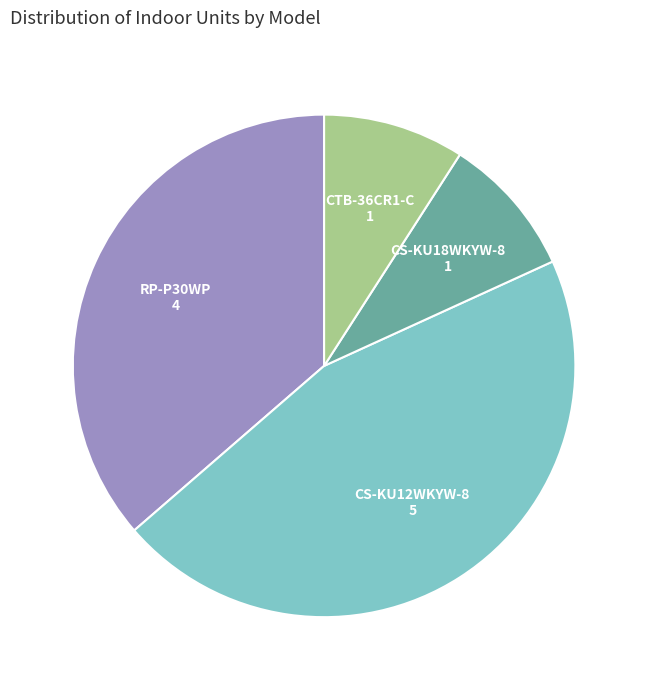

Is there any slice that represents more than half of the pie?

No